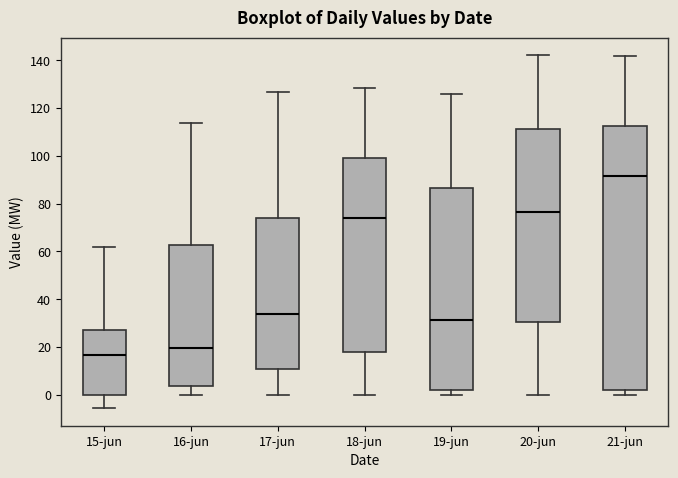

Reading left to right, read every box against the y-axis: the position of its median line, the range the box covers, and the ends of its whiskers. The values are not printed on the chart, so give them approximately, as read against the axis.

15-jun: median 16, box 0 to 28, whiskers -6 to 62
16-jun: median 20, box 4 to 62, whiskers 0 to 114
17-jun: median 34, box 10 to 74, whiskers 0 to 126
18-jun: median 74, box 18 to 100, whiskers 0 to 128
19-jun: median 32, box 2 to 86, whiskers 0 to 126
20-jun: median 76, box 30 to 112, whiskers 0 to 142
21-jun: median 92, box 2 to 112, whiskers 0 to 142